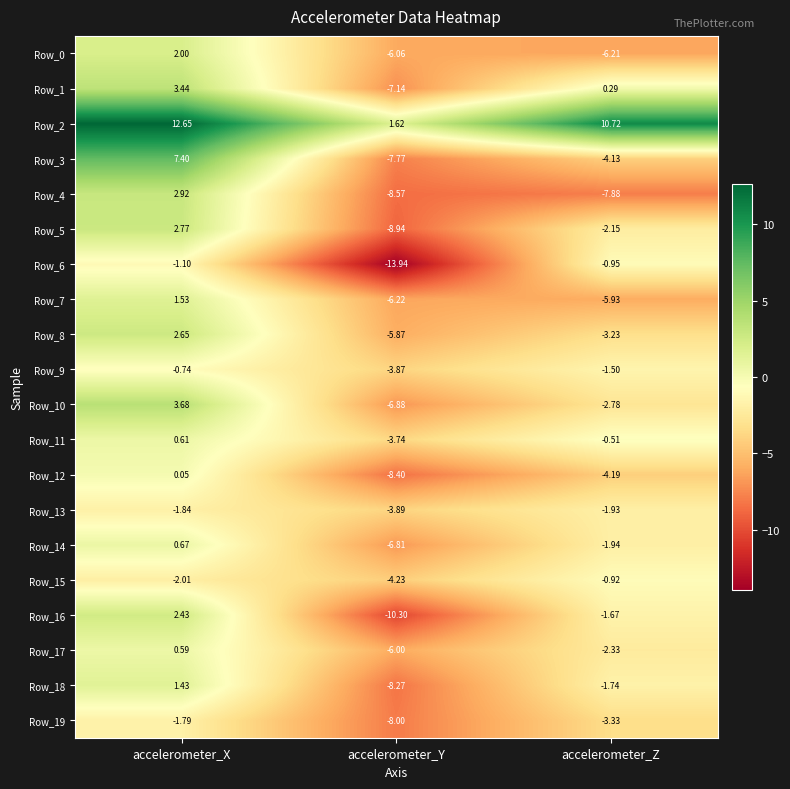

Rank the series at accelerometer_Z from highest to lowest value.

Row_2, Row_1, Row_11, Row_15, Row_6, Row_9, Row_16, Row_18, Row_13, Row_14, Row_5, Row_17, Row_10, Row_8, Row_19, Row_3, Row_12, Row_7, Row_0, Row_4